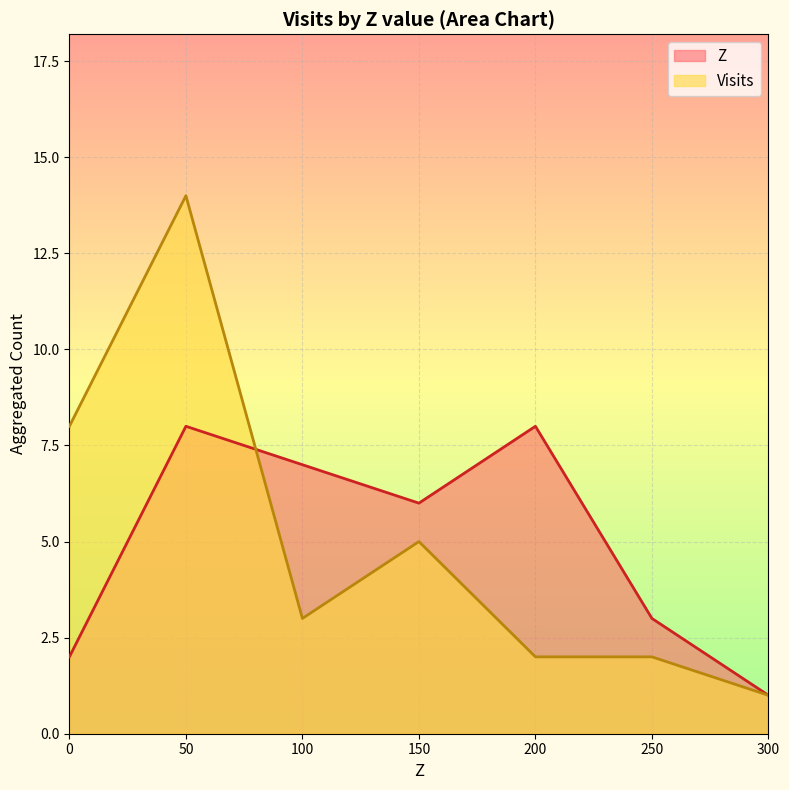

The value at 300 is 1. True or false?

True